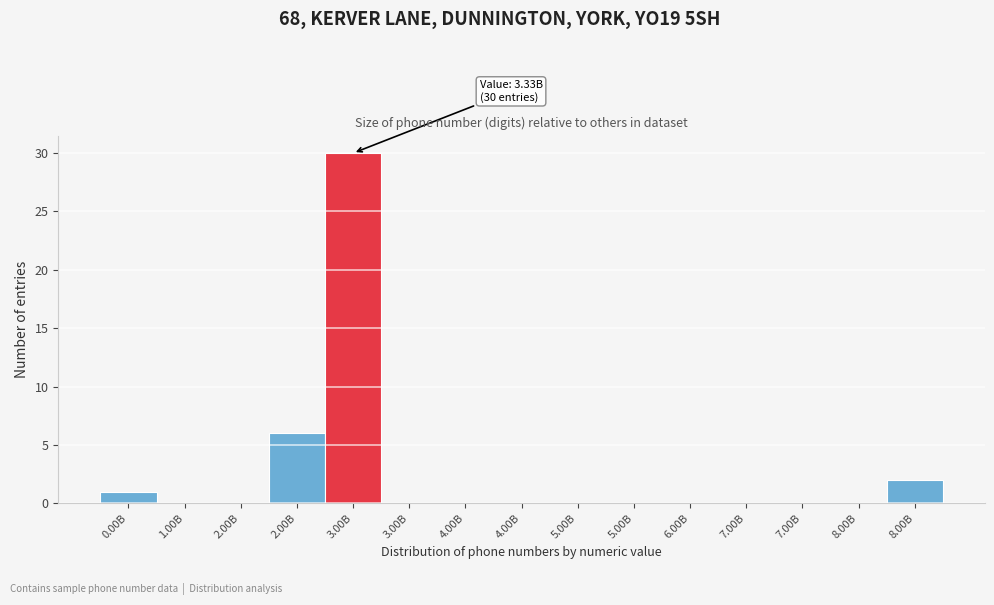

How many categories are shown in the chart?

15